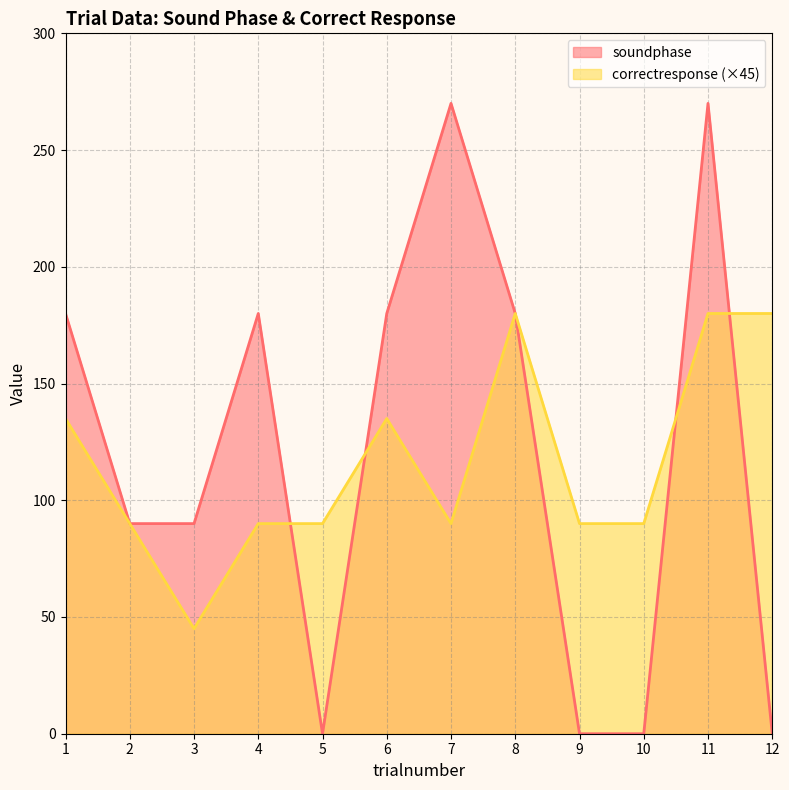

What is the total value across all series at 6?

315